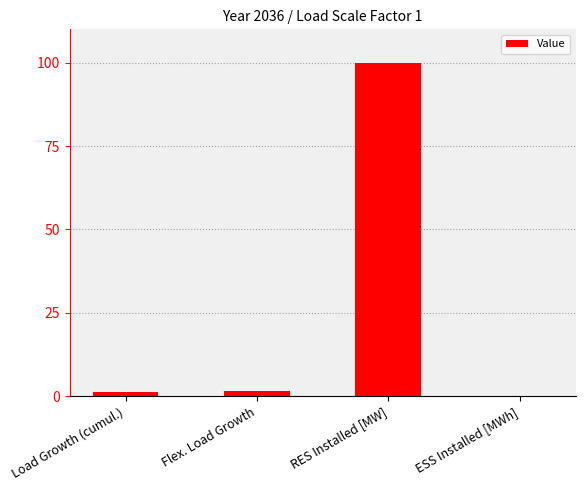

At which category does the chart reach its peak across all series?

RES Installed [MW]